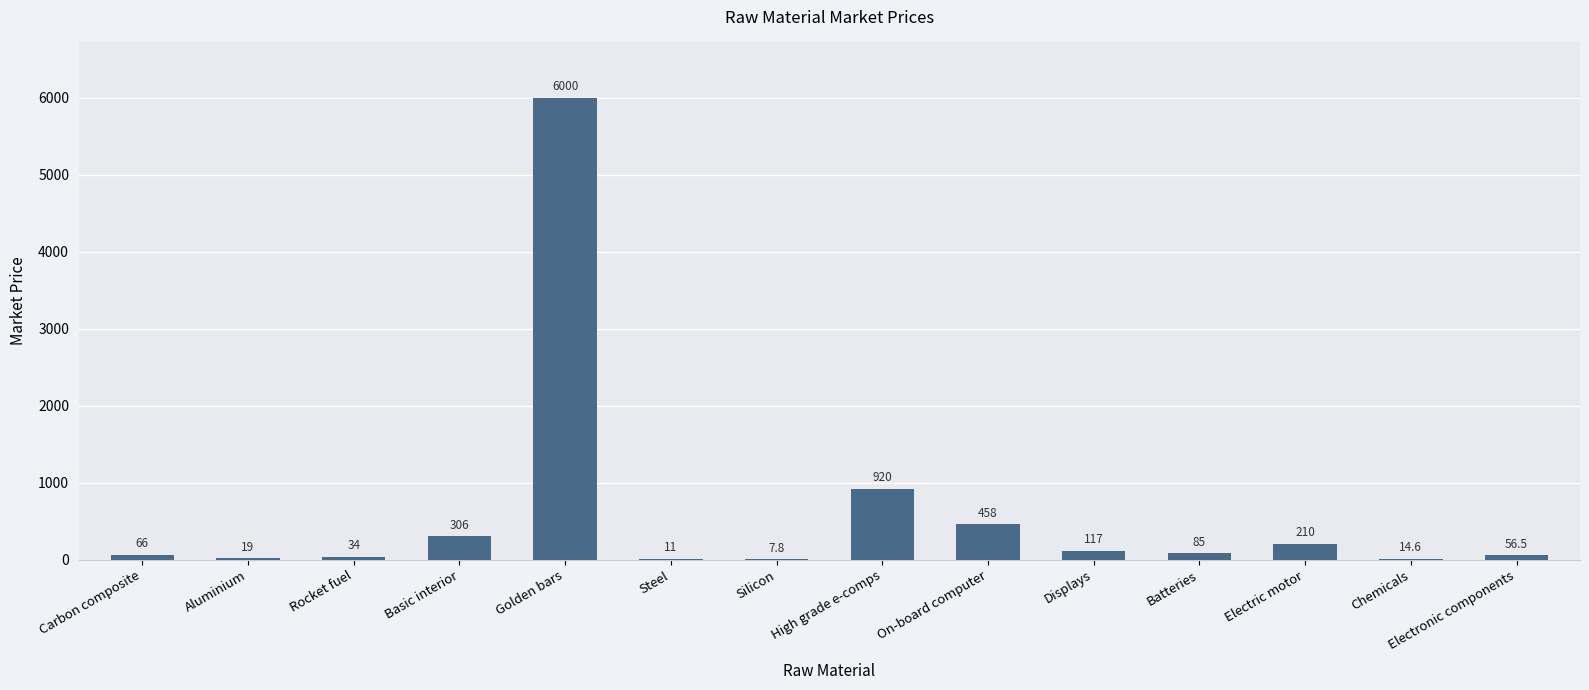

Which has a higher value, Carbon composite or Aluminium?

Carbon composite